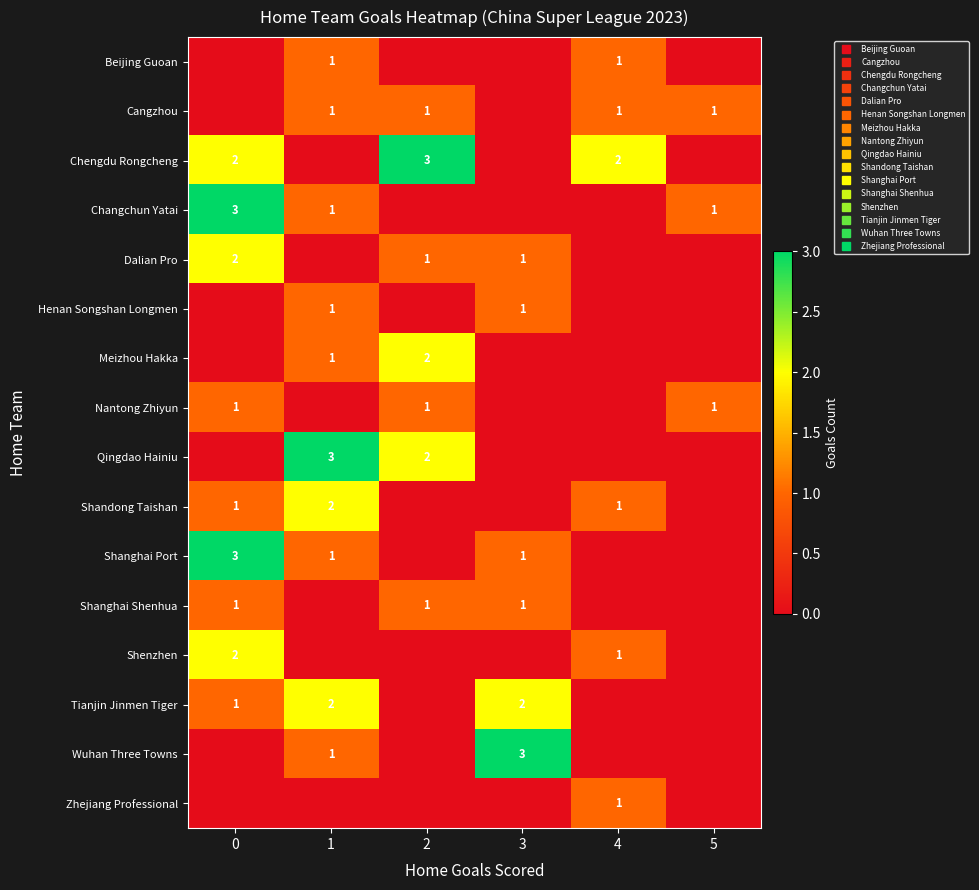

What is the total value across all series at 5?

3